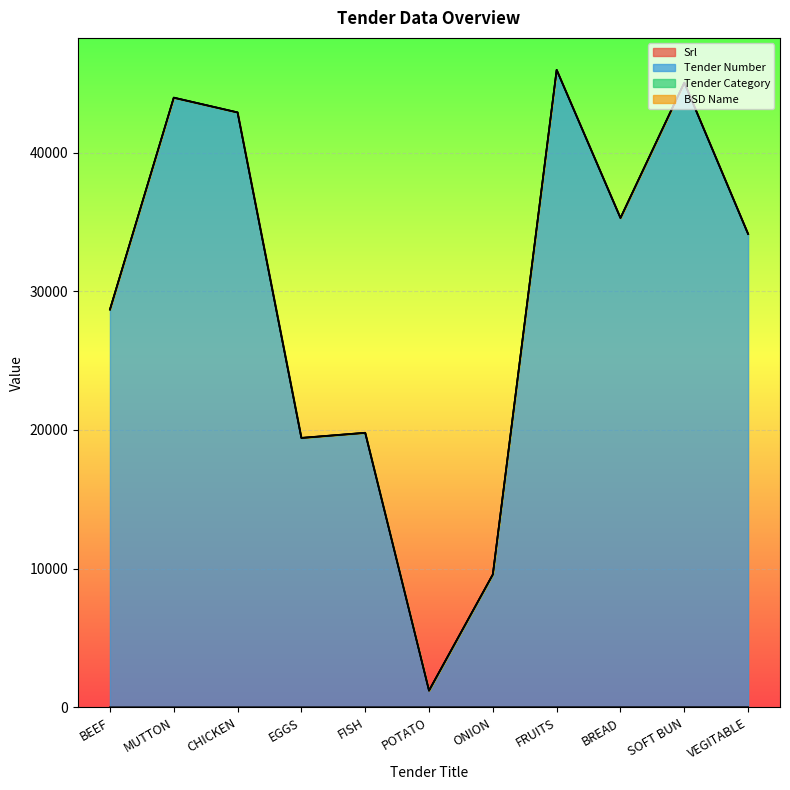

List the series in order of their overall mean, lowest first.

Srl, Tender Number